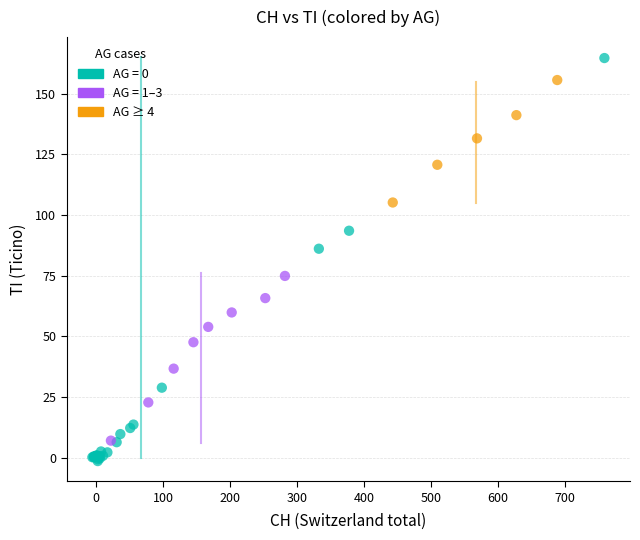

Which series reaches the minimum Y coordinate?

AG = 0